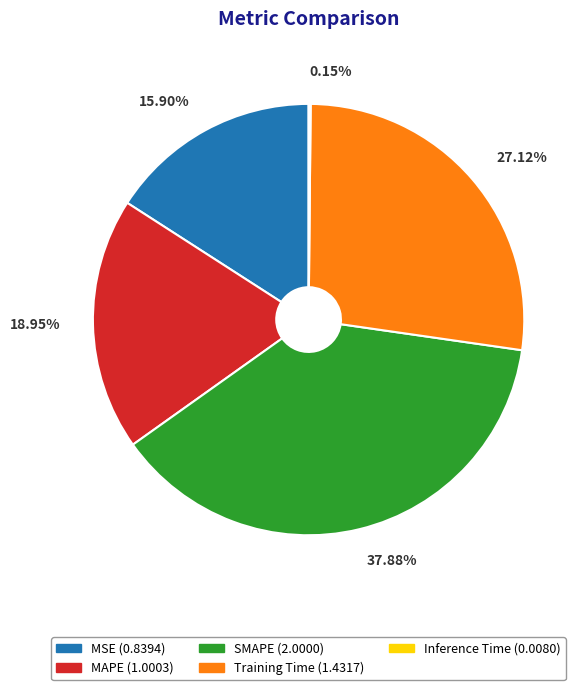

To the nearest percent, what is the difference between the largest and smallest slice percentages?

38%